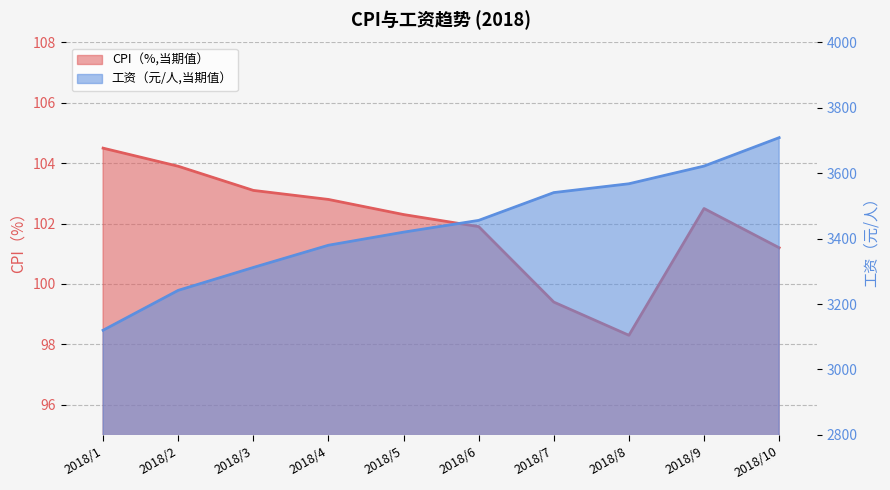

What is the difference between the maximum and minimum values in the 工资（元/人,当期值） series?

589.0